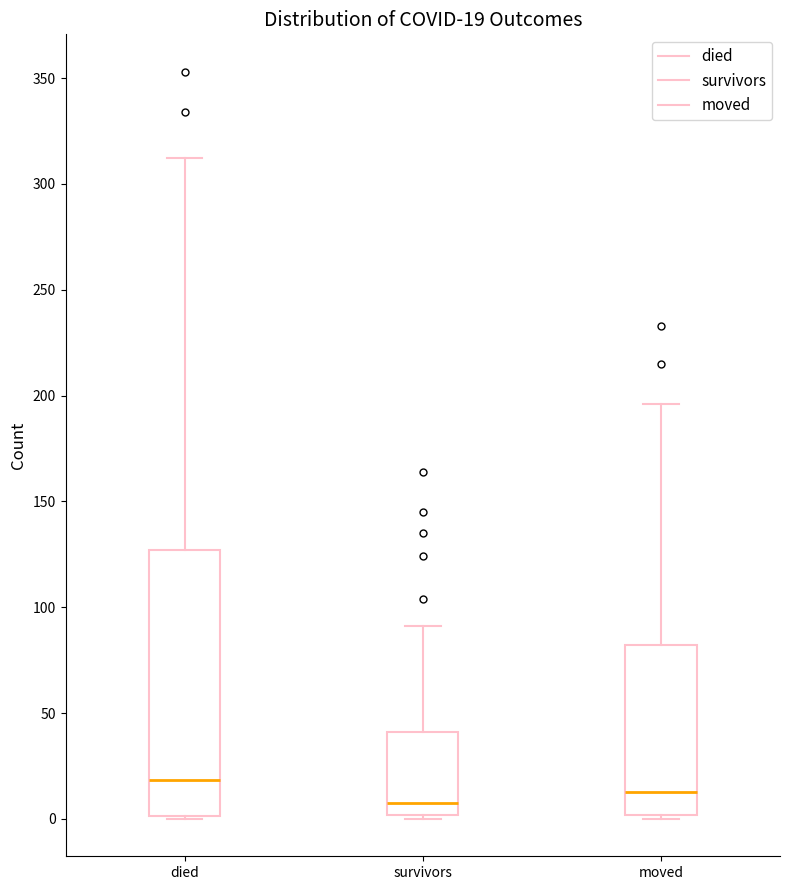

Which box's median line is the lowest?

survivors